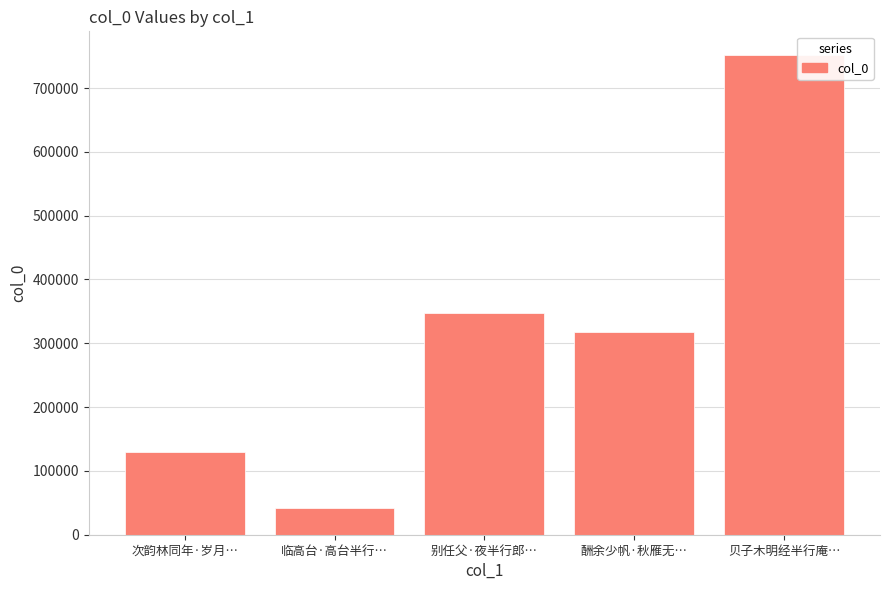

Is it true that the value at 贝子木明经半行庵… is 457222?

False